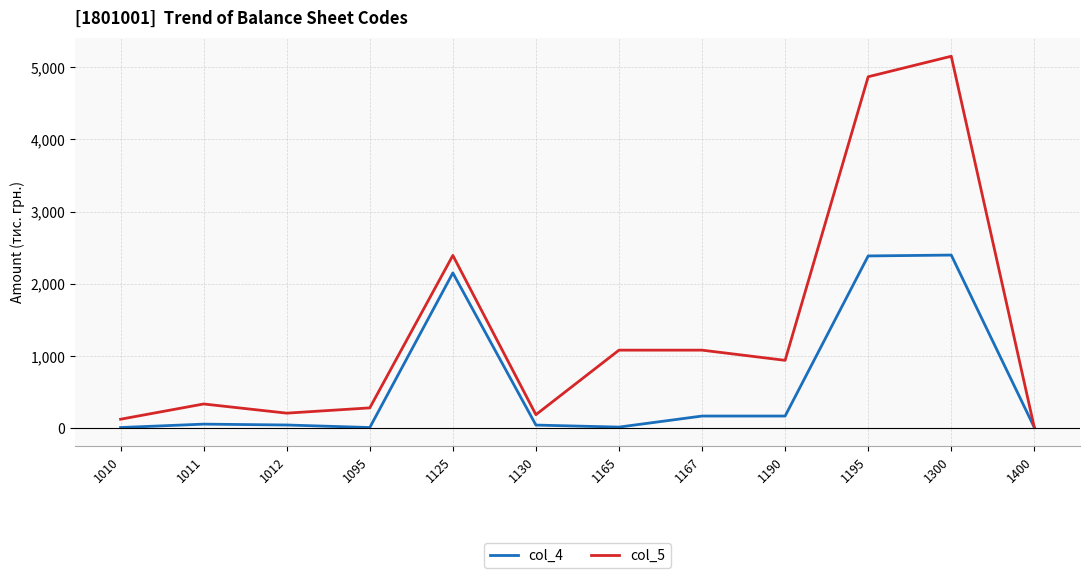

List the series in order of their peak value, highest first.

col_5, col_4